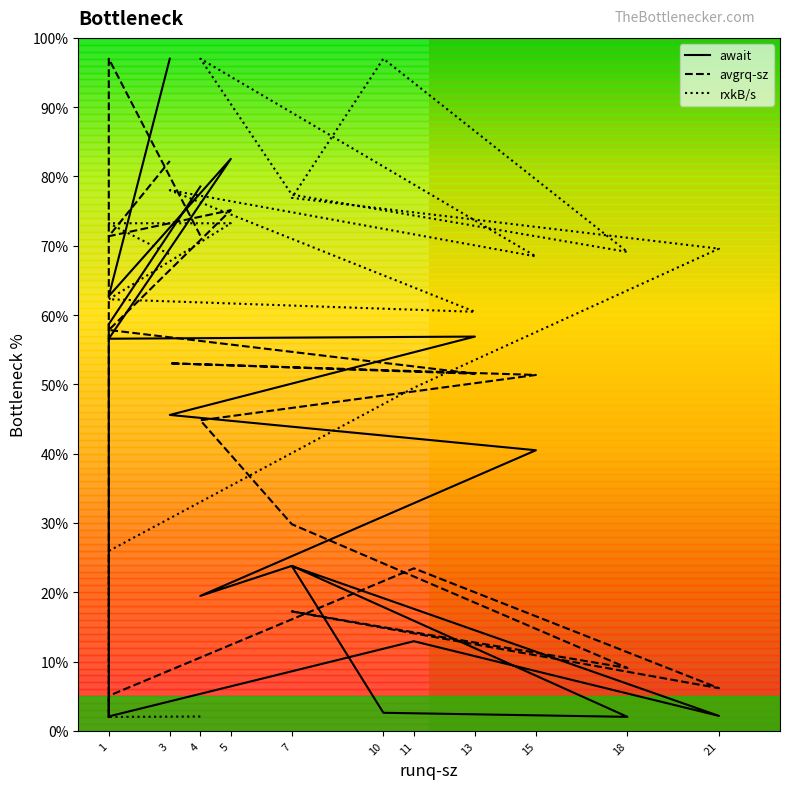

What are all the series names shown in the legend?

avgrq-sz, await, rxkB/s